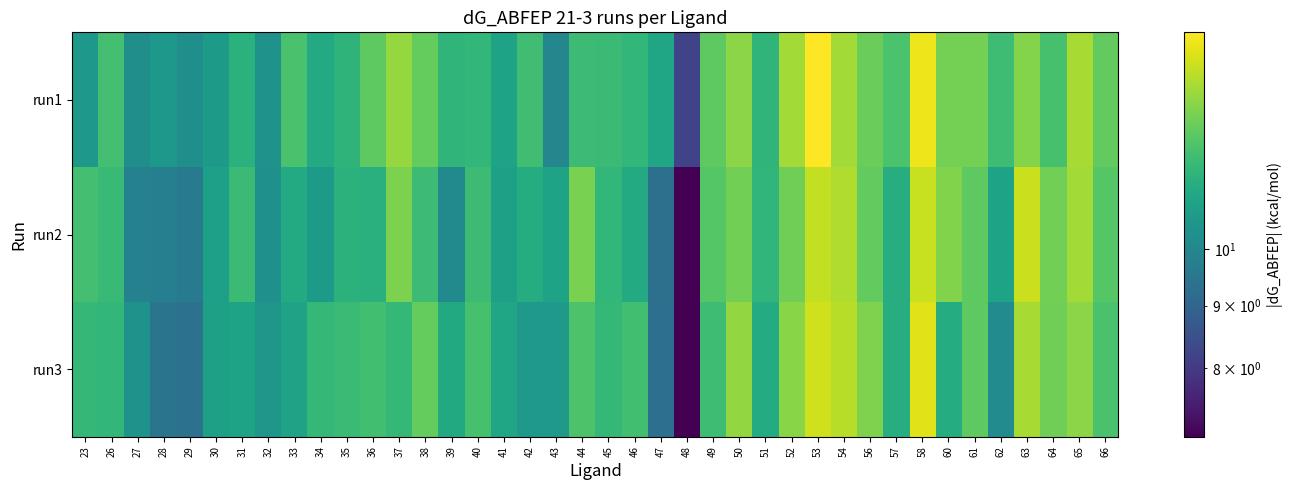

Reading left to right, what are all the values shown in this chart?

run1: 23=10.5	26=12.0	27=10.3	28=10.5	29=10.3	30=10.6	31=11.4	32=10.4	33=12.1	34=11.2	35=11.5	36=12.5	37=13.3	38=12.6	39=11.6	40=11.6	41=10.9	42=11.9	43=10.0	44=11.8	45=11.8	46=11.6	47=11.0	48=8.2	49=12.4	50=13.2	51=11.6	52=13.5	53=15.0	54=13.5	56=12.7	57=12.1	58=14.7	60=12.8	61=12.8	62=11.9	63=13.0	64=12.0	65=13.6	66=12.5
run2: 23=12.0	26=11.8	27=9.8	28=9.8	29=9.6	30=10.8	31=11.8	32=10.3	33=11.2	34=10.6	35=11.5	36=11.4	37=13.0	38=11.8	39=10.1	40=11.8	41=10.8	42=11.3	43=10.9	44=12.9	45=11.6	46=11.2	47=9.3	48=7.0	49=12.3	50=12.8	51=11.6	52=12.8	53=14.0	54=13.7	56=12.5	57=11.3	58=14.1	60=13.0	61=12.5	62=10.9	63=14.1	64=12.8	65=13.5	66=12.3
run3: 23=11.7	26=11.6	27=10.4	28=9.4	29=9.3	30=10.8	31=10.9	32=10.5	33=10.9	34=11.7	35=11.8	36=11.9	37=11.7	38=12.6	39=11.1	40=12.1	41=11.0	42=10.6	43=10.6	44=12.1	45=11.7	46=12.0	47=9.3	48=7.0	49=11.9	50=13.3	51=11.2	52=13.1	53=14.2	54=13.8	56=13.0	57=11.3	58=14.5	60=11.3	61=12.4	62=10.1	63=13.6	64=12.7	65=13.2	66=12.1